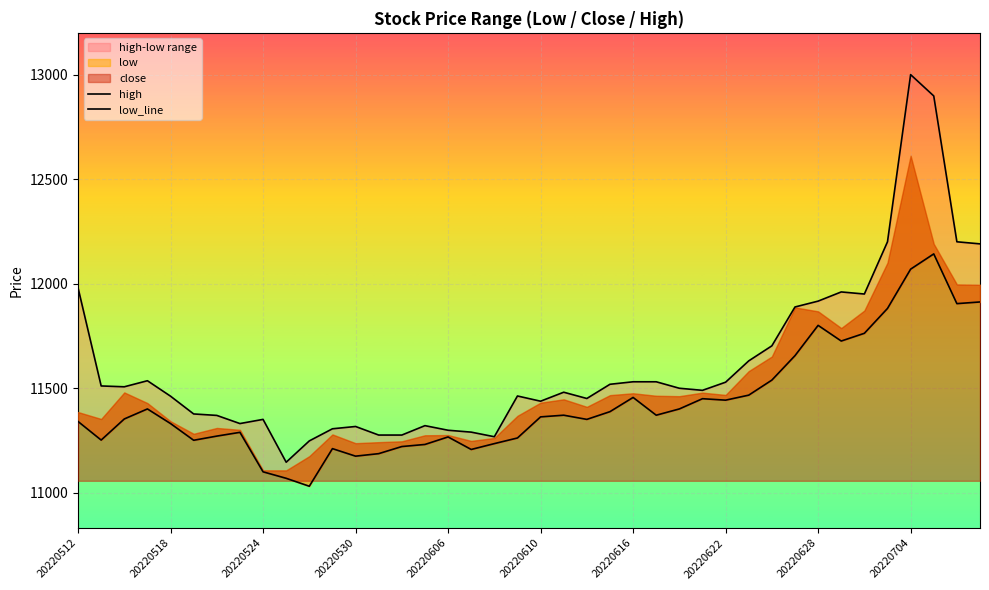

True or false: high and low cross at least once.

False